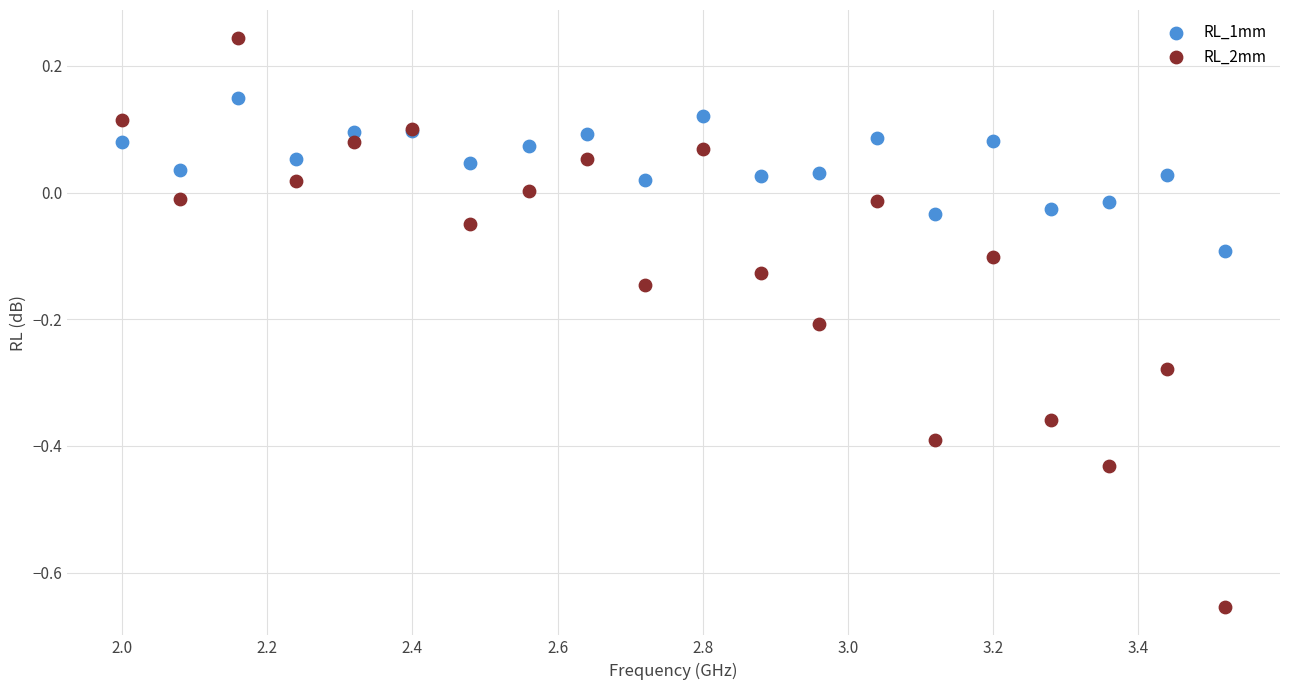

Which series reaches the maximum Y coordinate?

RL_2mm